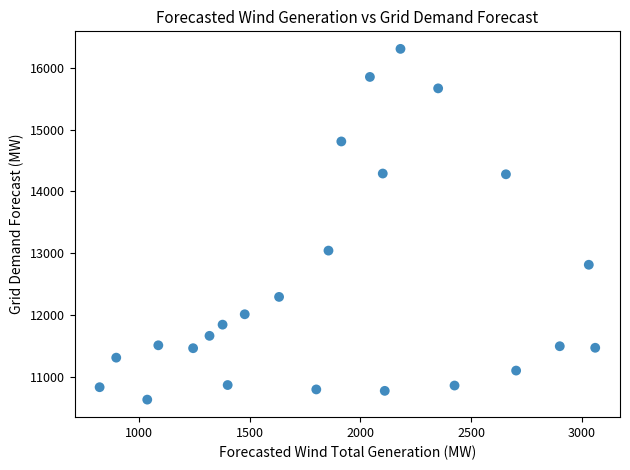

What Y value in the scatter plot is closest to 13467?

13041